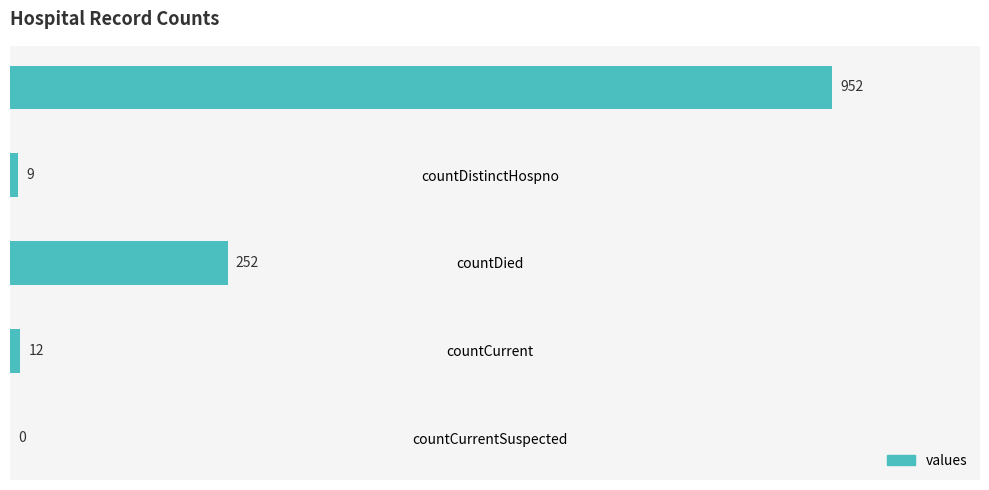

What is the greatest value displayed?

952